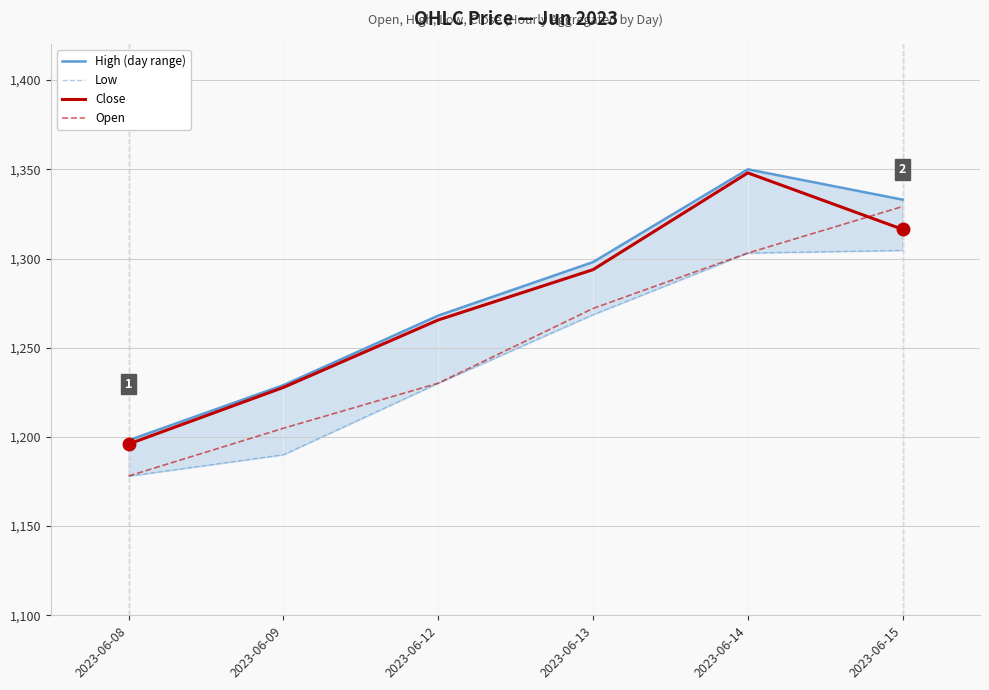

Is the value of High (day range) at 2023-06-15 greater than the value of Close at 2023-06-08?

Yes